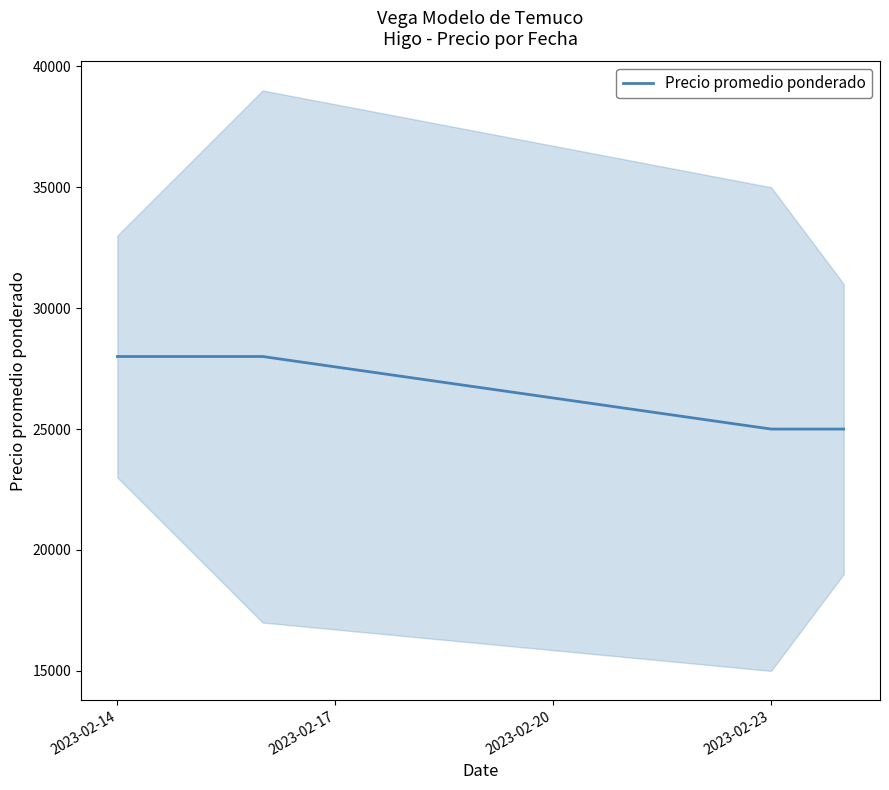

Reading left to right, extract all data points from this chart.

28000	28000	25000	25000